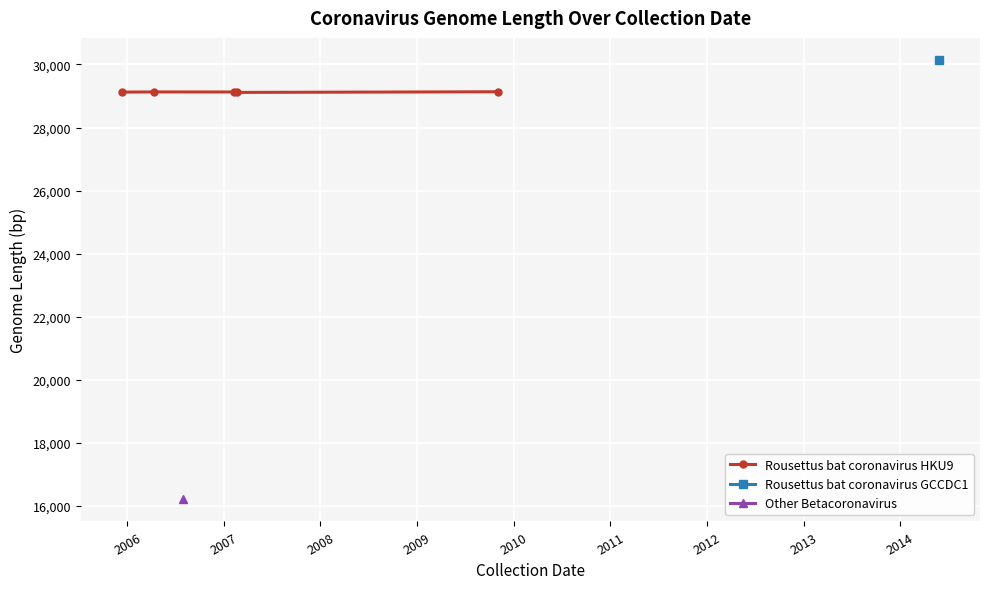

Is this an area chart (filled region under the line)?

No